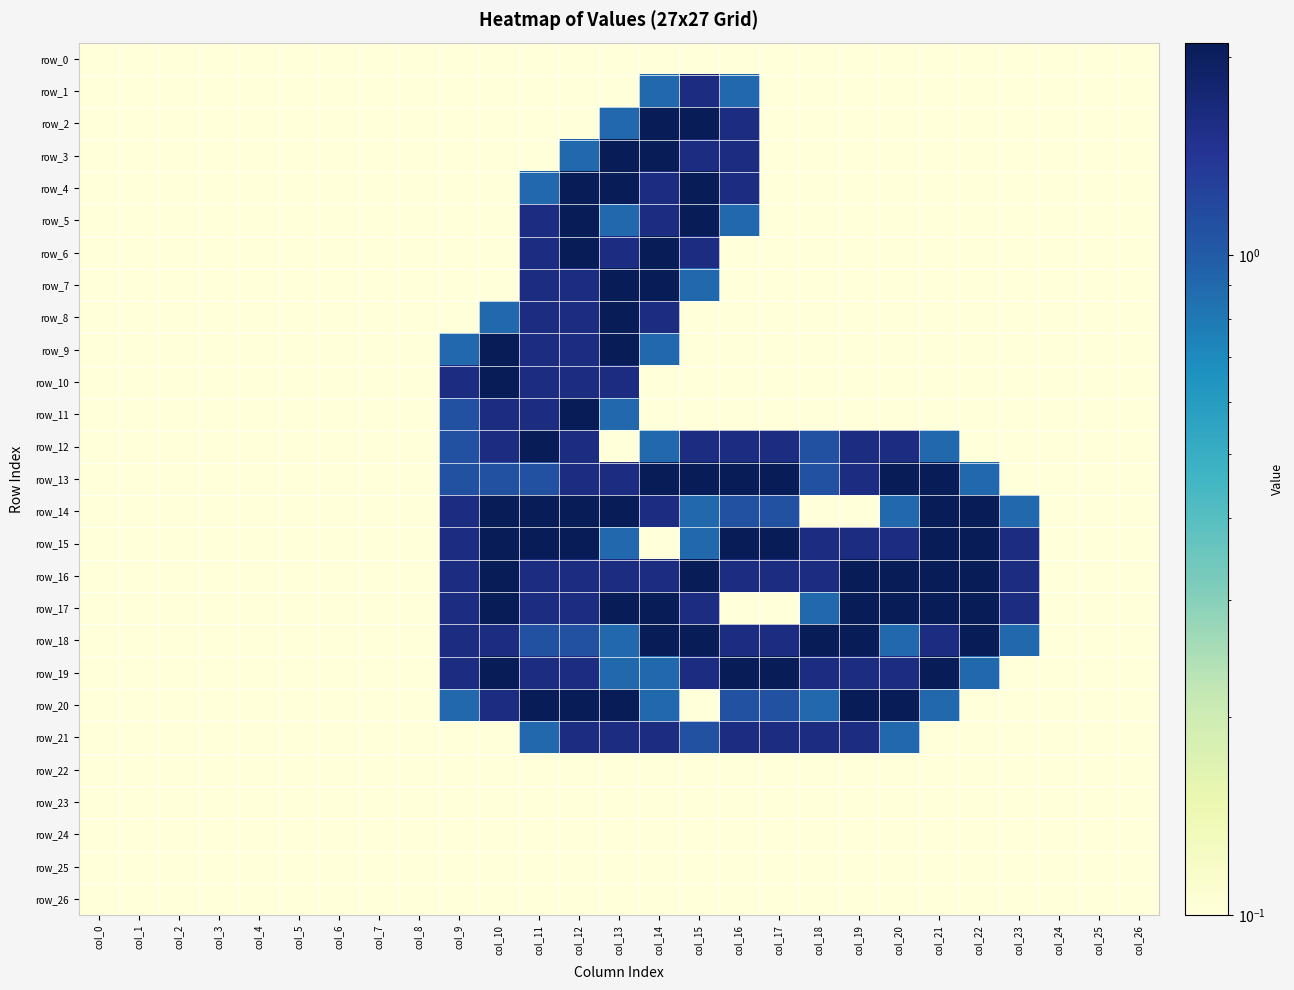

How many series are shown in this chart?

27